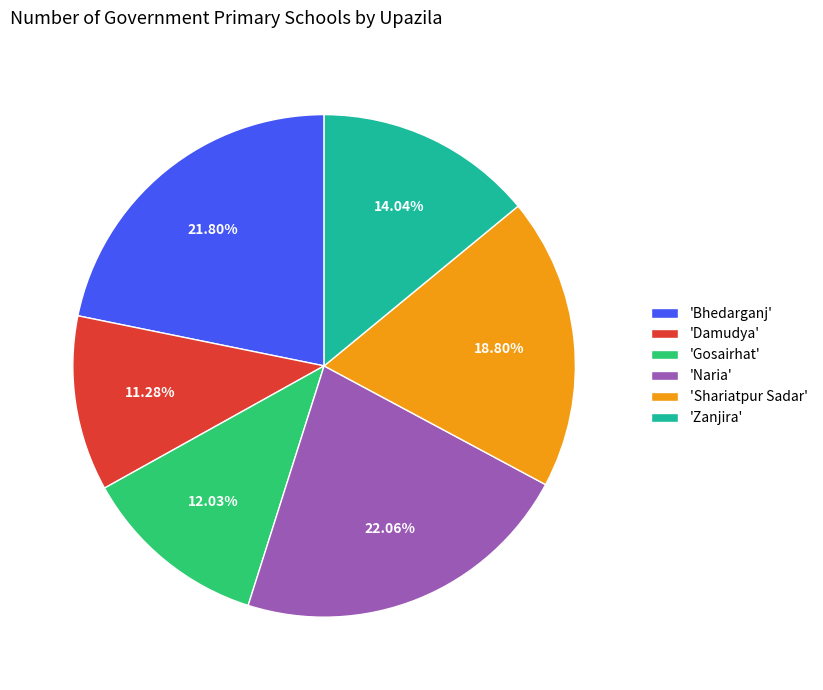

Count the number of slices in the pie.

6